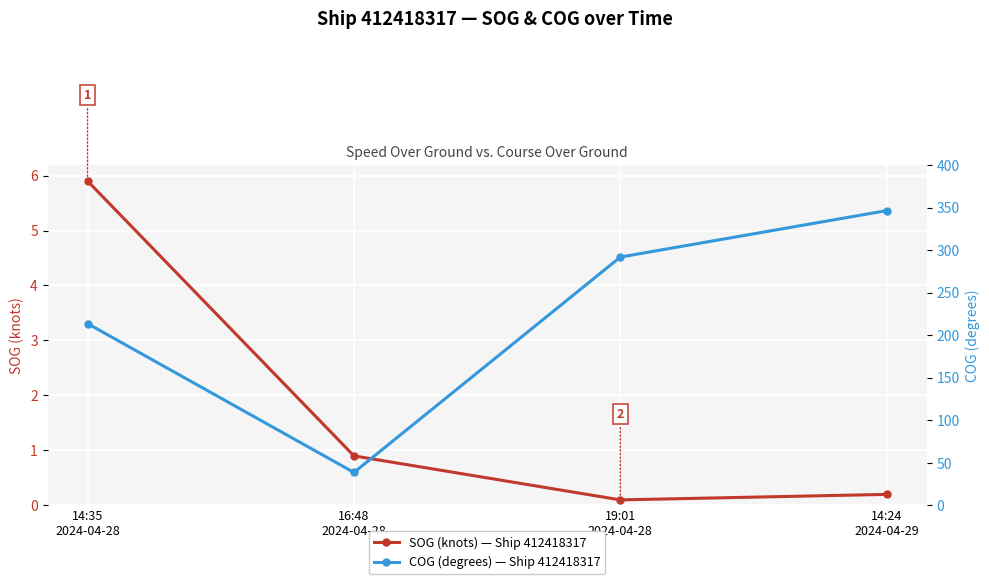

Reading right to left, extract all data points from this chart.

SOG (knots): 0.2	0.1	0.9	5.9
COG (degrees): 346.5	291.9	38.7	213.7